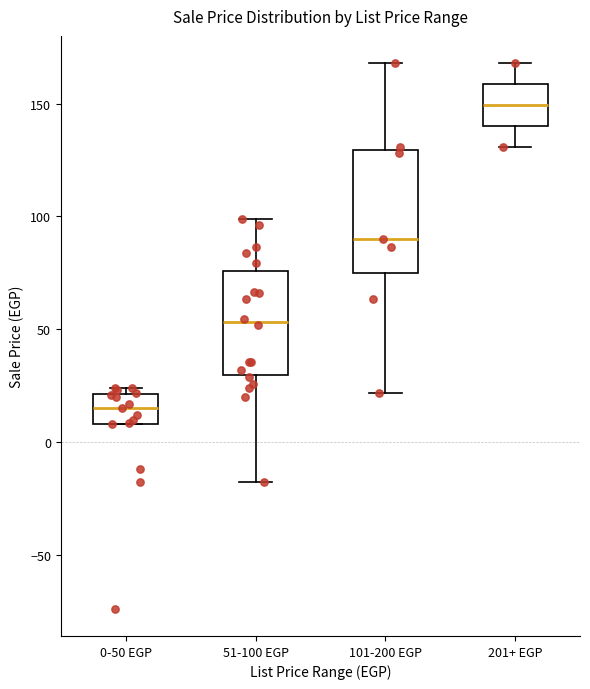

Reading left to right, read every box against the y-axis: the position of its median line, the range the box covers, and the ends of its whiskers. The values are not printed on the chart, so give them approximately, as read against the axis.

0-50 EGP: median 15, box 10 to 20, whiskers 10 to 25
51-100 EGP: median 55, box 30 to 75, whiskers -20 to 100
101-200 EGP: median 90, box 75 to 130, whiskers 20 to 170
201+ EGP: median 150, box 140 to 160, whiskers 130 to 170